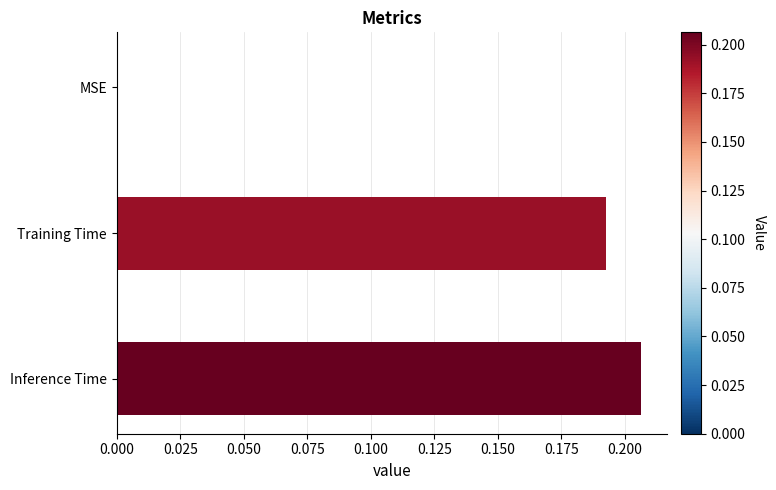

True or false: the data shows 0.3 at Inference Time.

False